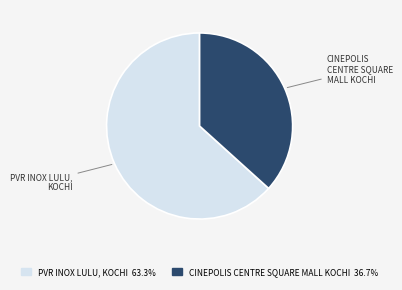

Is there any slice that represents more than half of the pie?

Yes